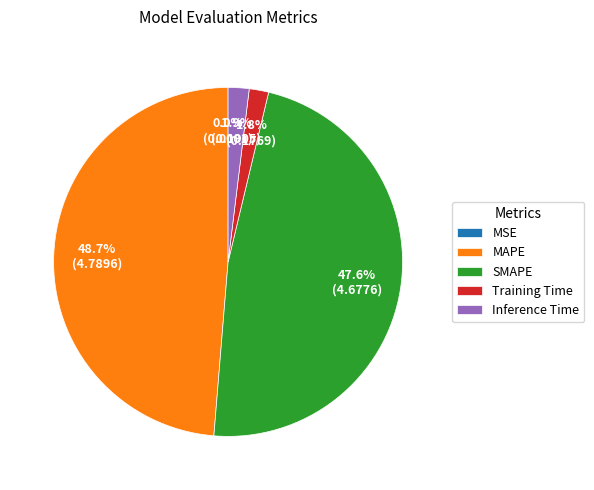

What is the largest slice in the pie chart?

MAPE